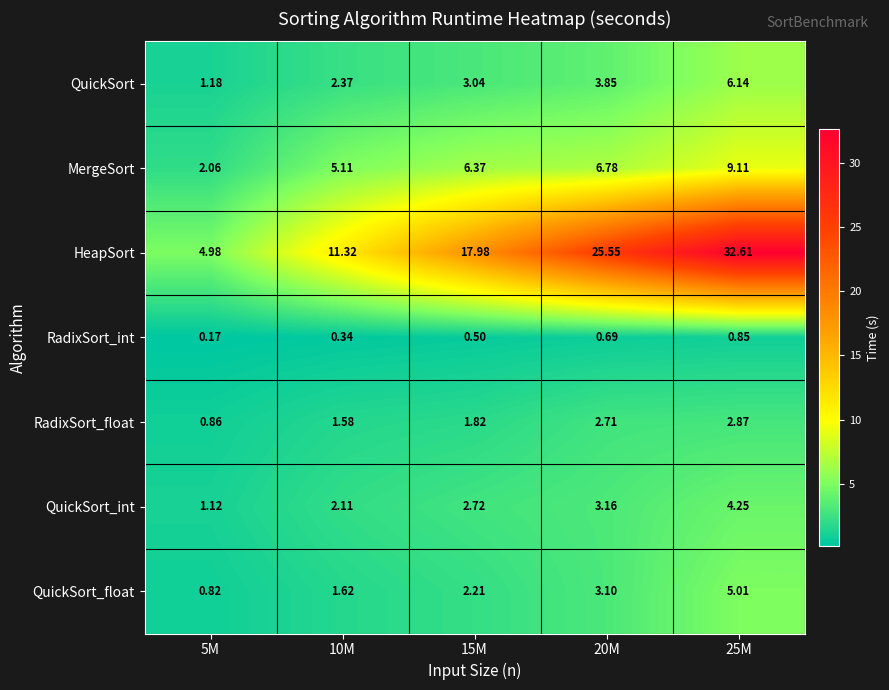

Which series has the largest total across all categories?

HeapSort